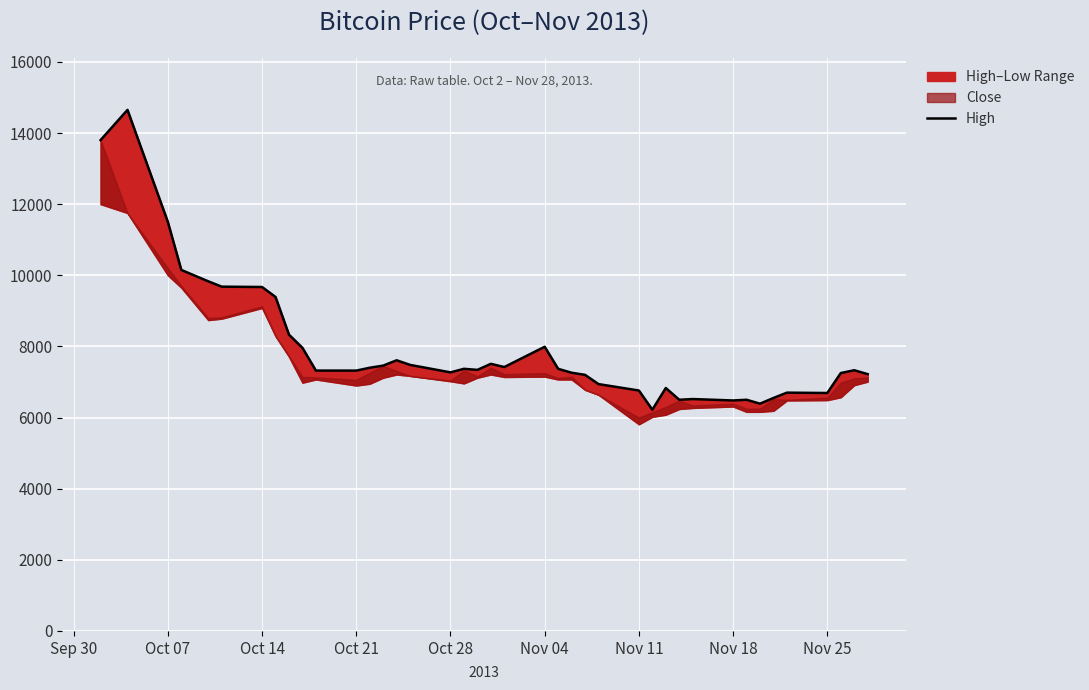

What is the difference between the second highest and minimum values?

7580